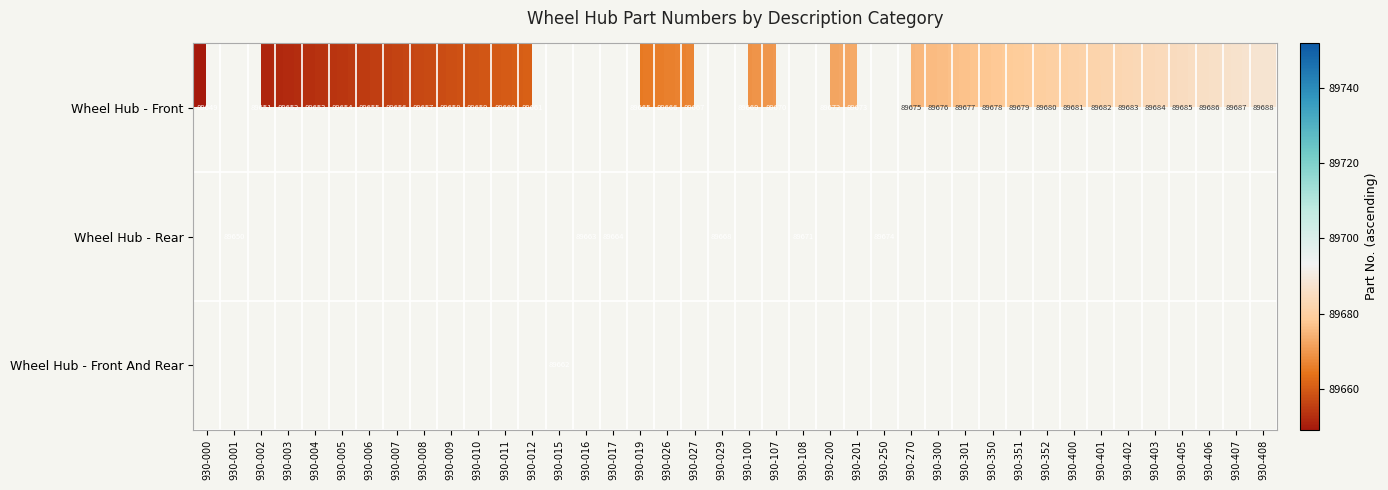

The Wheel Hub - Front series shows 89677 at 930-301. True or false?

True